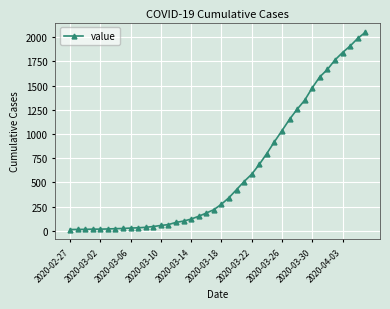

What is the greatest value displayed?

2049